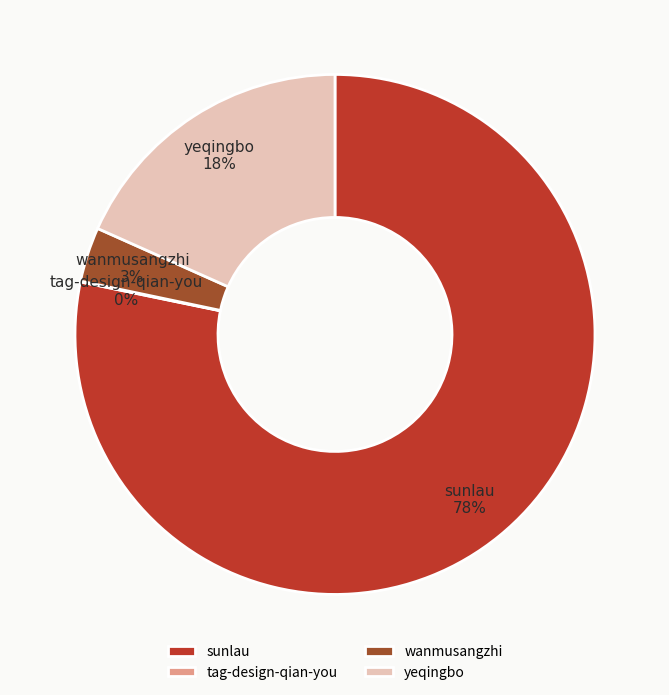

Which category has the biggest portion of the pie?

sunlau